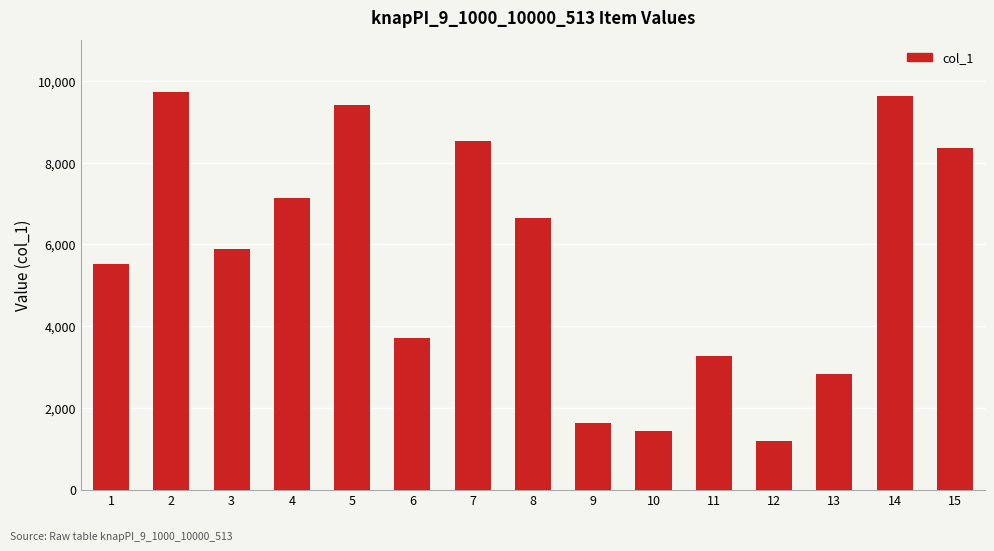

What is the minimum value shown in the chart?

1202